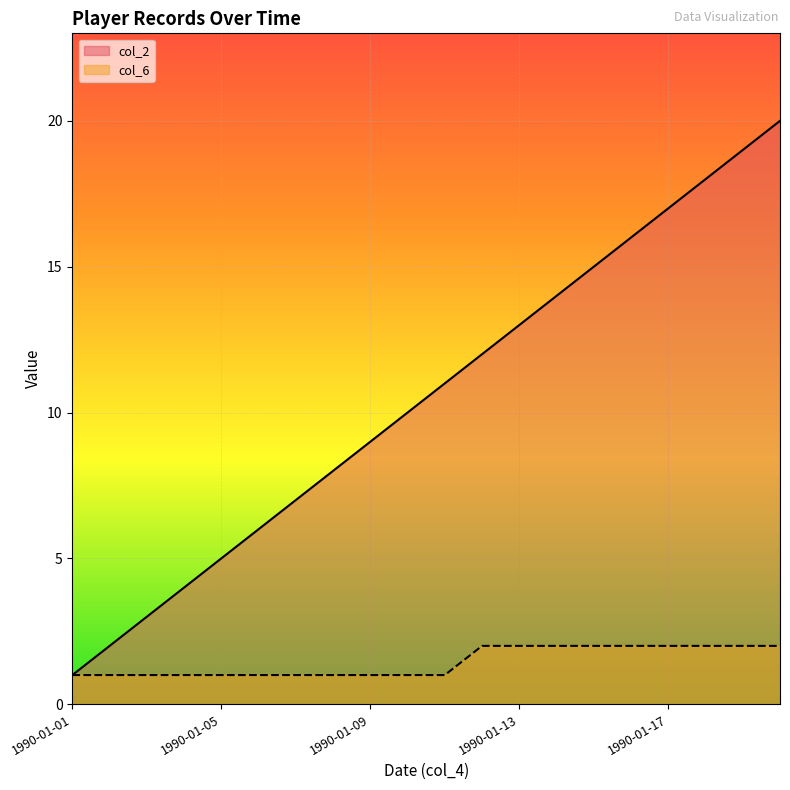

What is the sum of the col_2 values at 1990-01-12 and 1990-01-11?

23